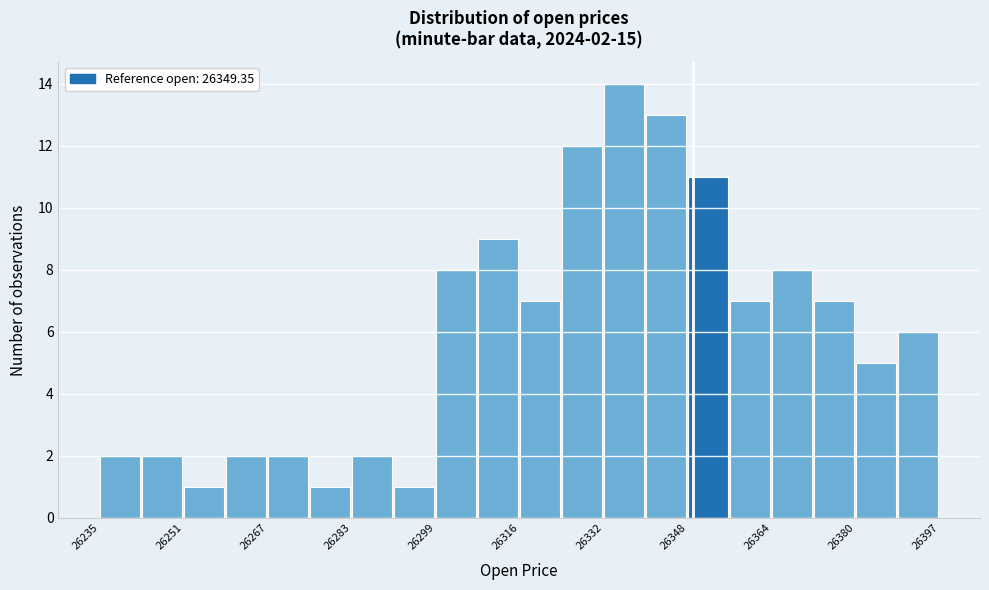

Over which range of the x-axis is the bar tallest?

26332 to 26340